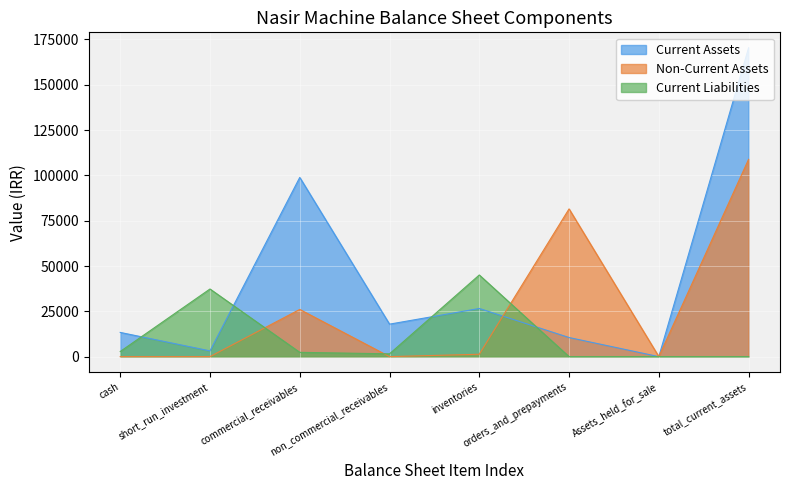

How many data points in Current Liabilities are less than 2361?

4